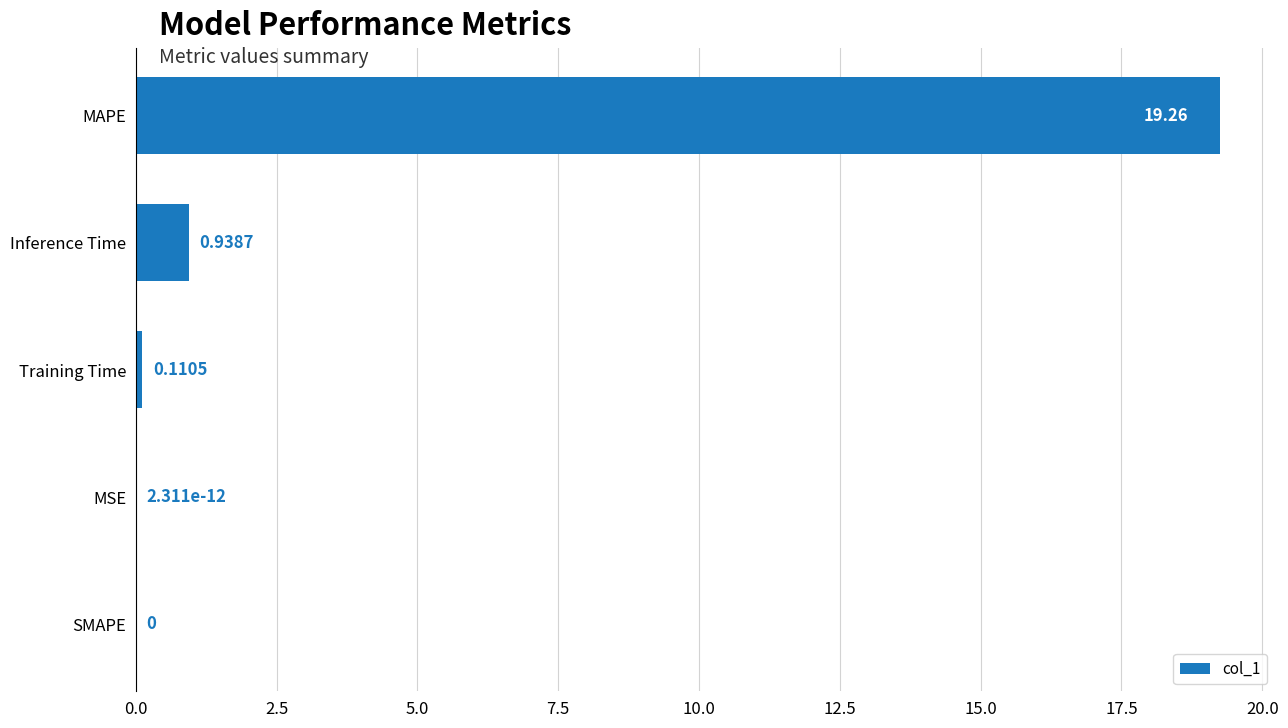

At which label is the value closest to 9?

Inference Time